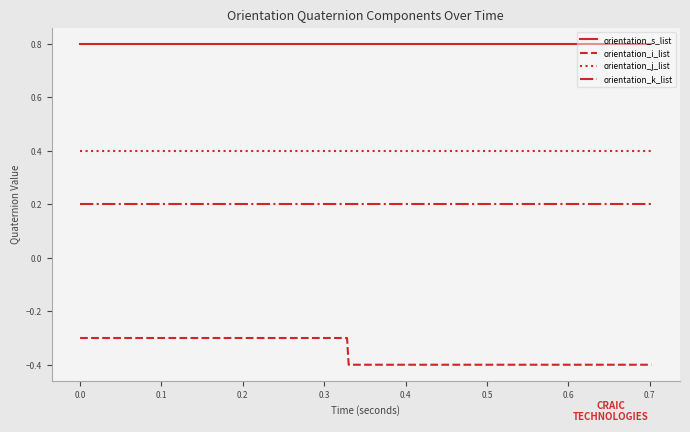

Which series has the largest range (max minus min)?

orientation_i_list